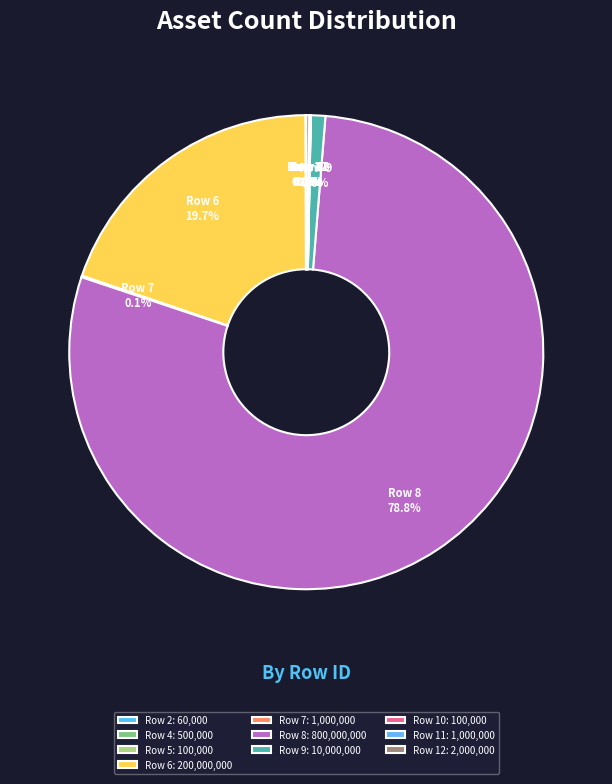

Is there any slice that represents more than half of the pie?

Yes